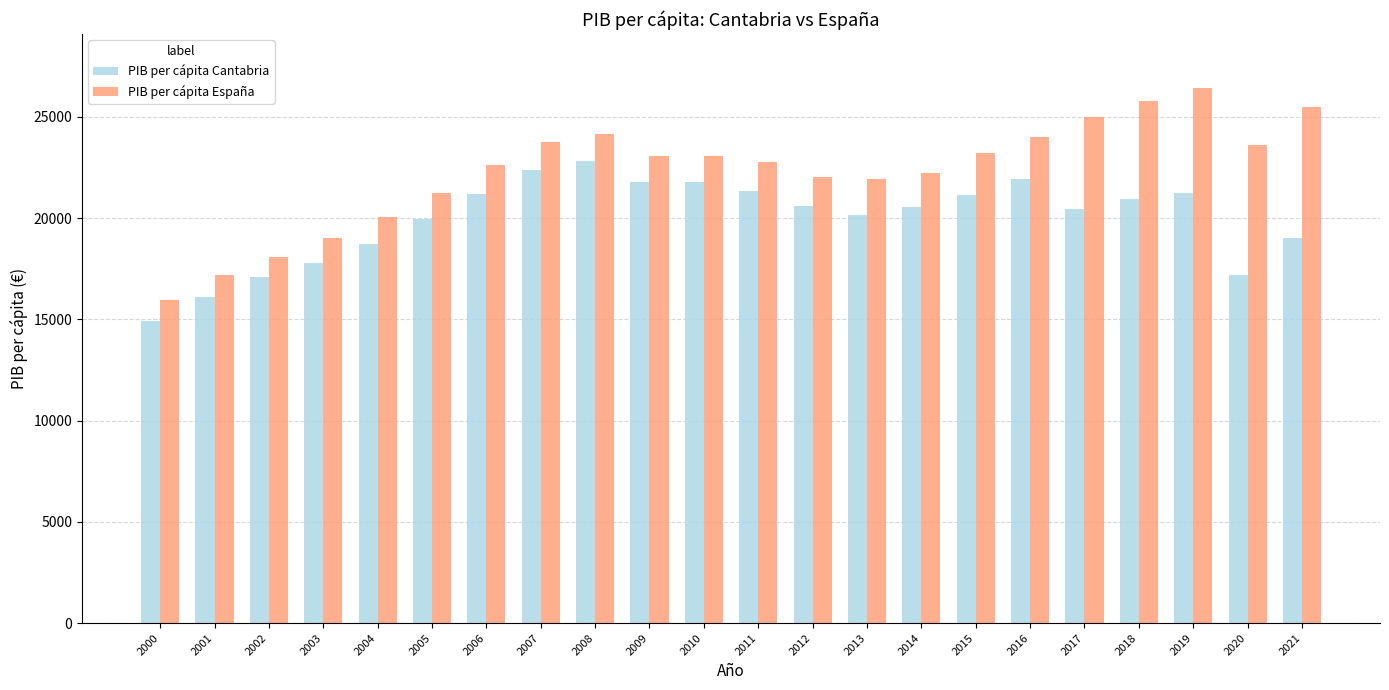

How many values in the PIB per cápita España series are below 23038?

11